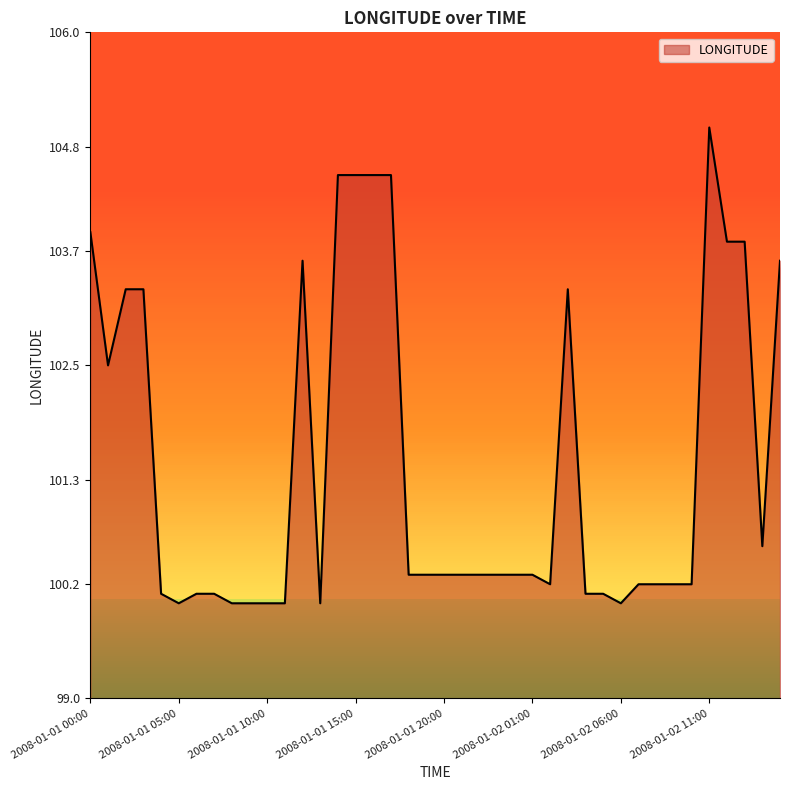

What is the minimum value shown in the chart?

100.0